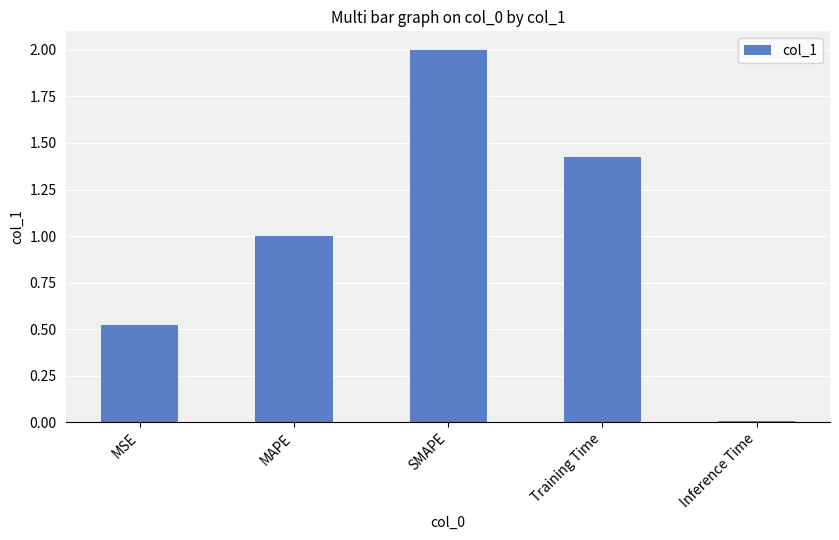

Does the chart contain stacked bars?

No